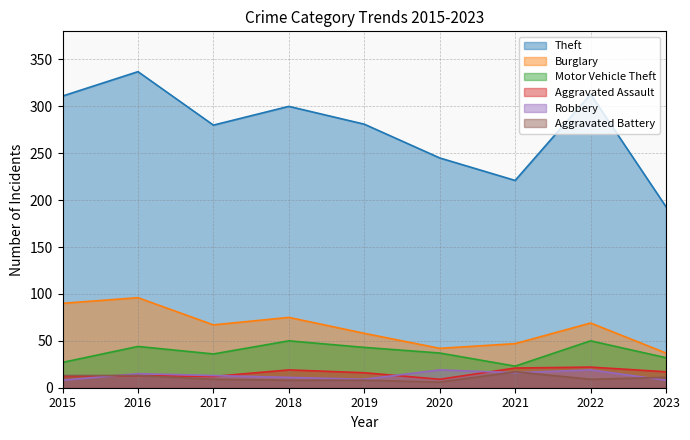

What is the approximate value of Theft at 2018, to the nearest 10?

300